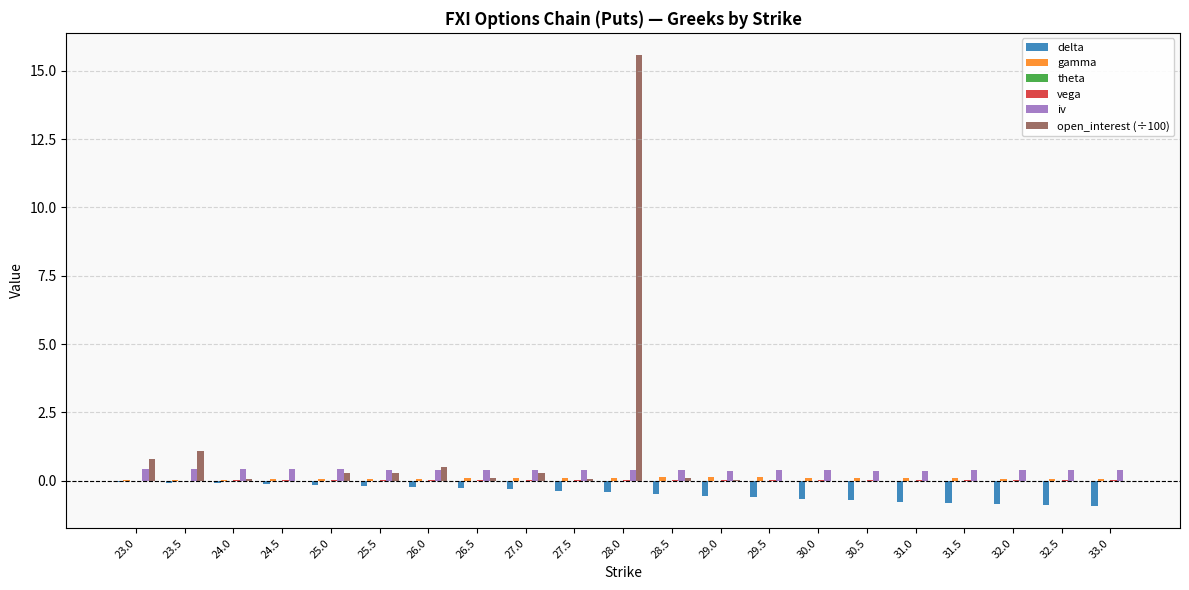

At which category is the sum across all series the highest?

28.0